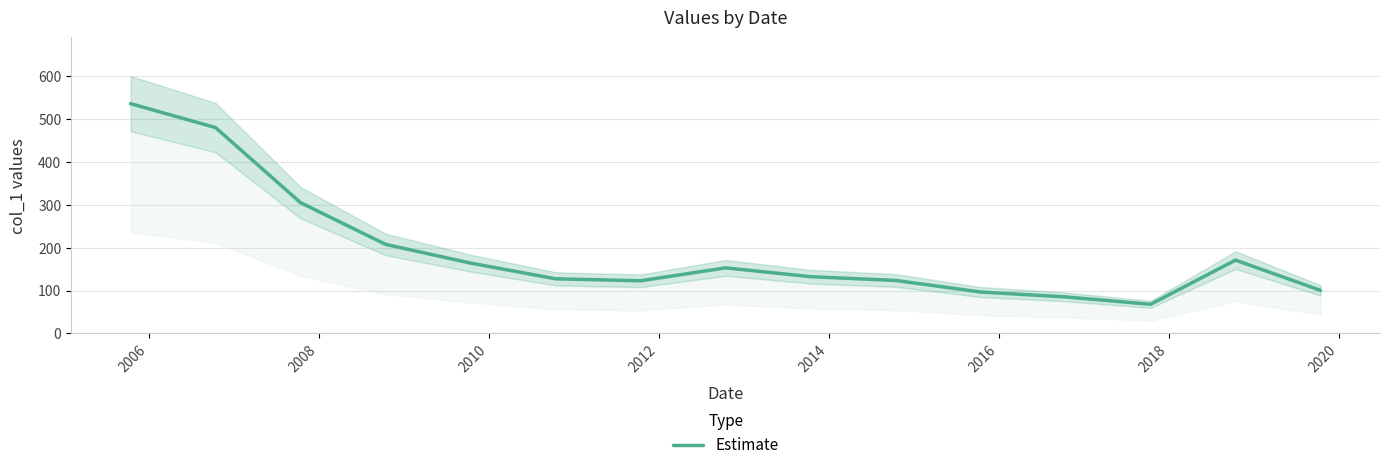

Count the number of values greater than 132.

8